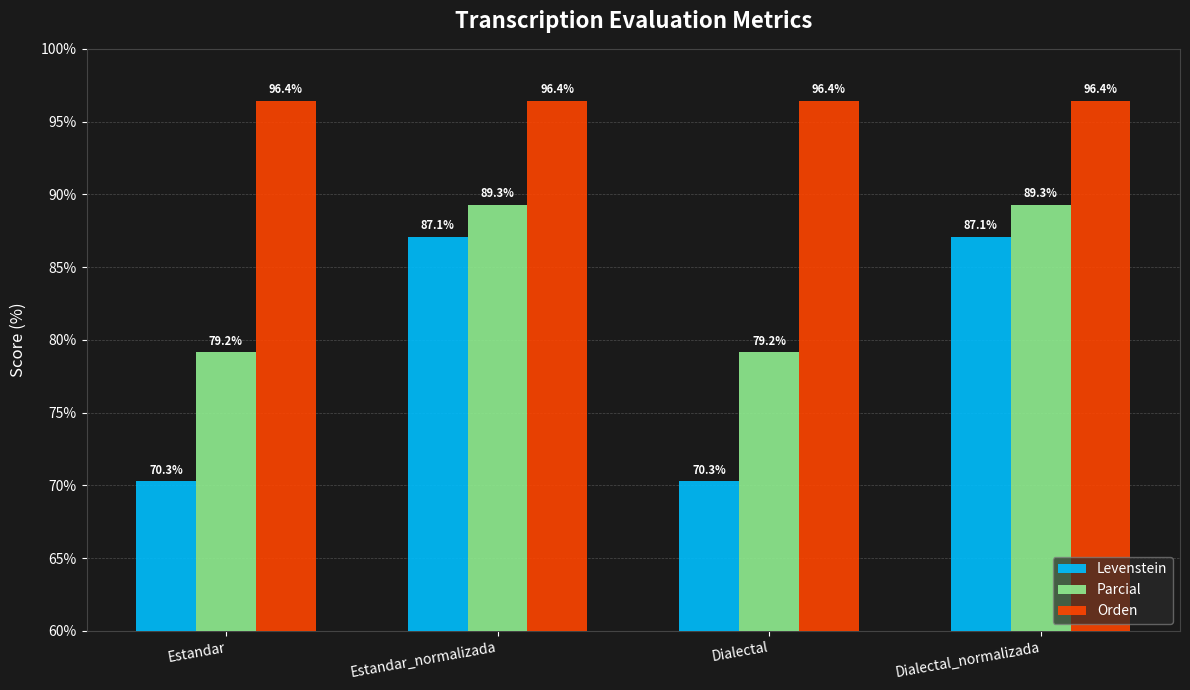

Which series has the largest total across all categories?

Orden